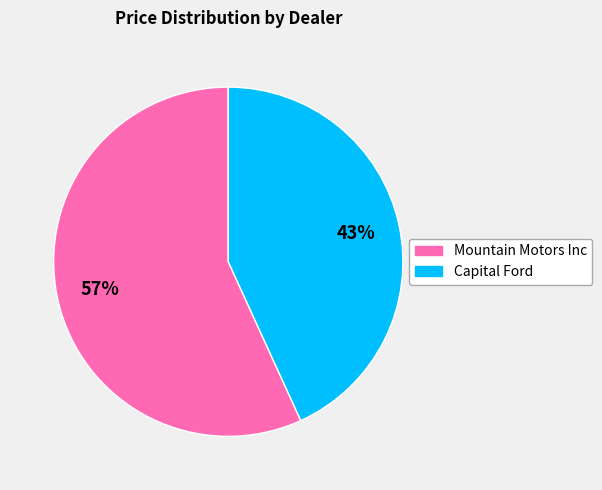

The Mountain Motors Inc slice represents 69% of the pie. True or false?

False